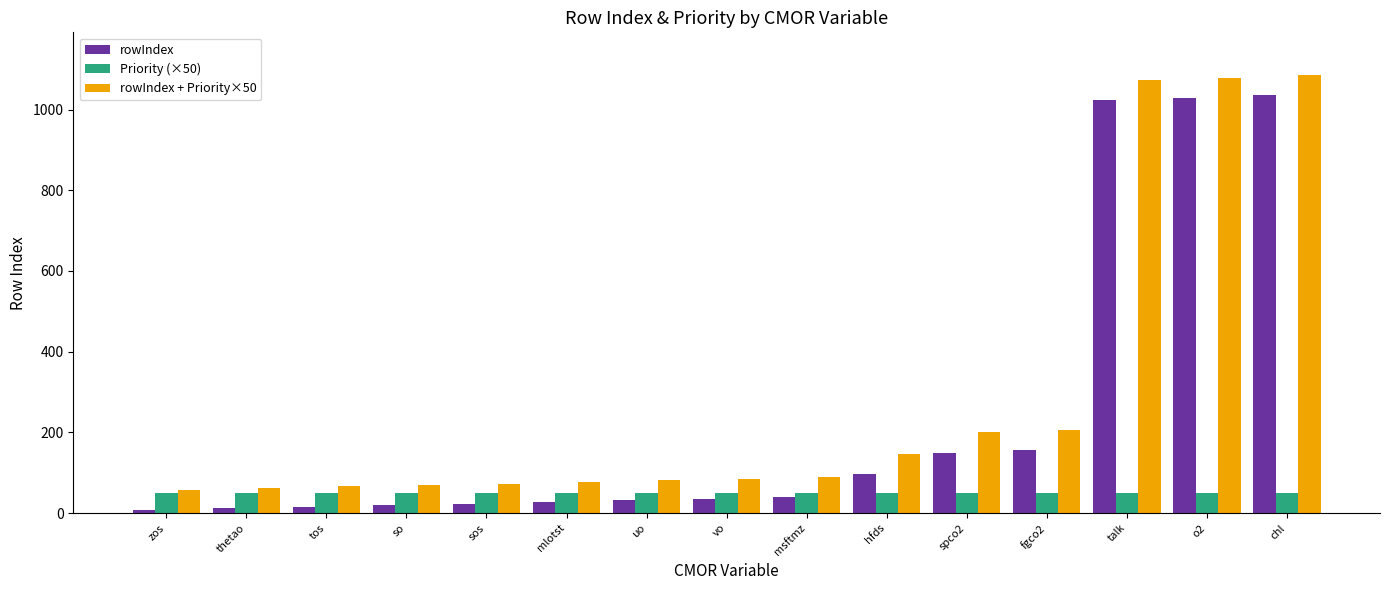

Rank the series by their maximum value, from lowest to highest.

Priority (×50), rowIndex, rowIndex + Priority×50